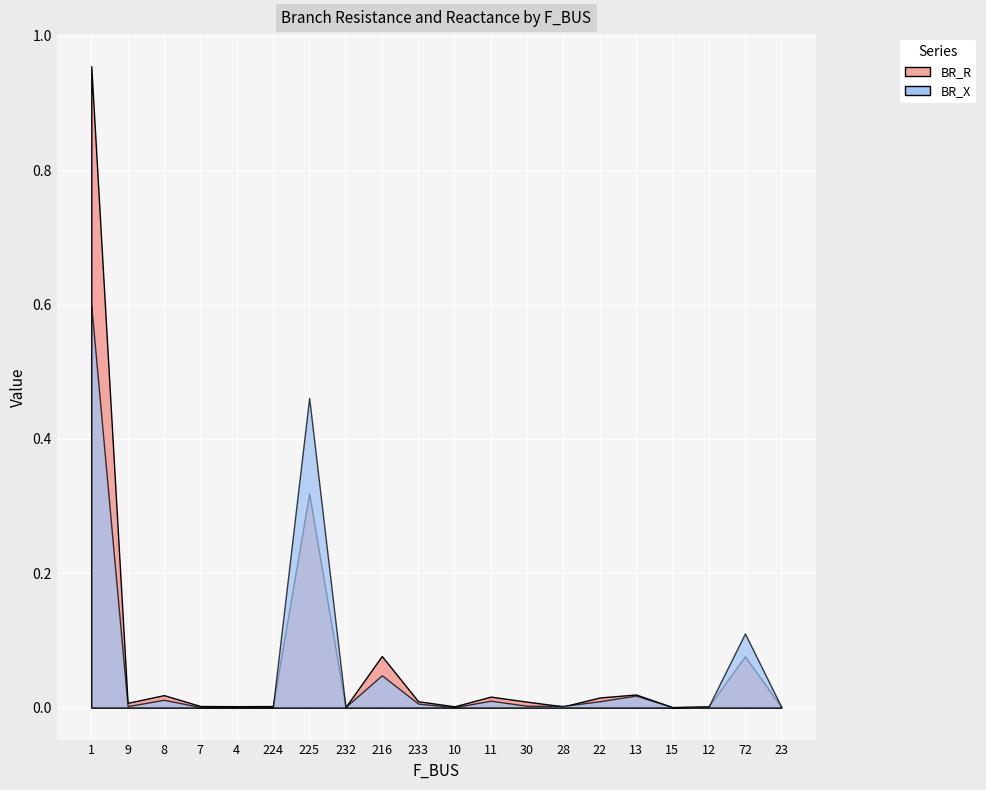

What is the greatest value displayed?

1.0